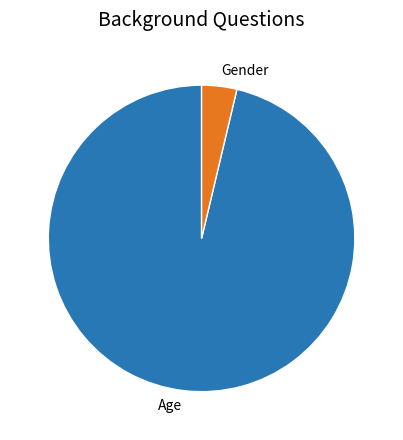

Do Gender and Age together represent more than half of the pie?

Yes